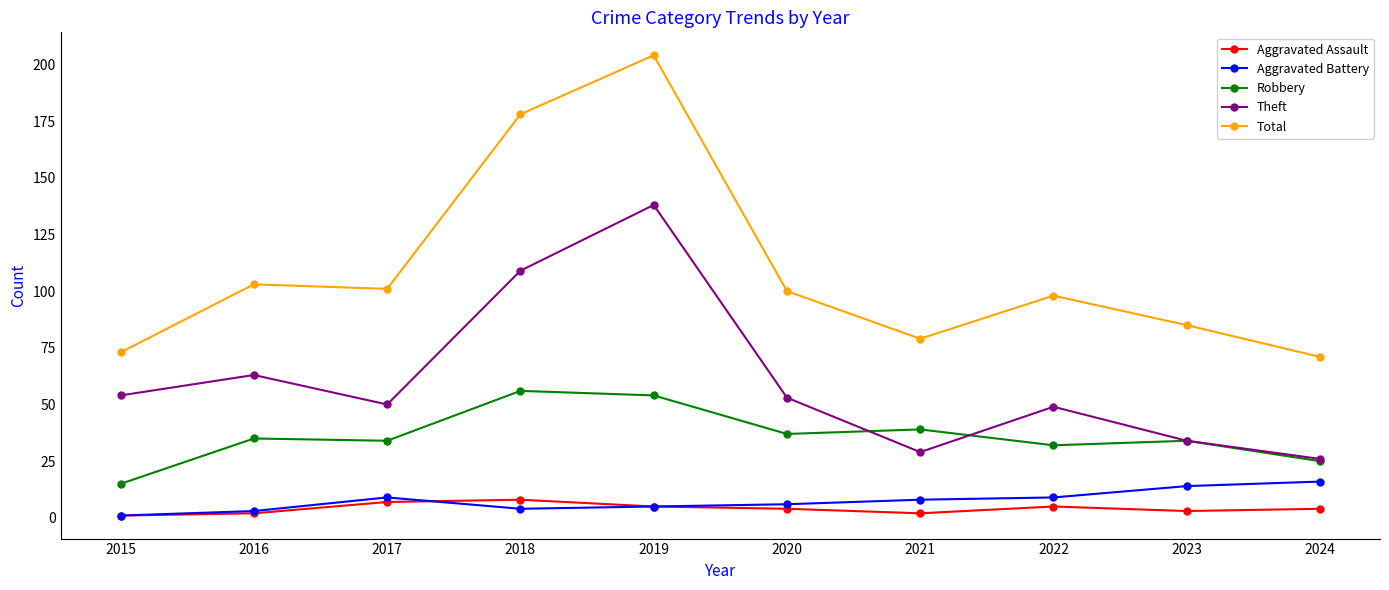

What is the spread (max minus min) of values at 2020?

96